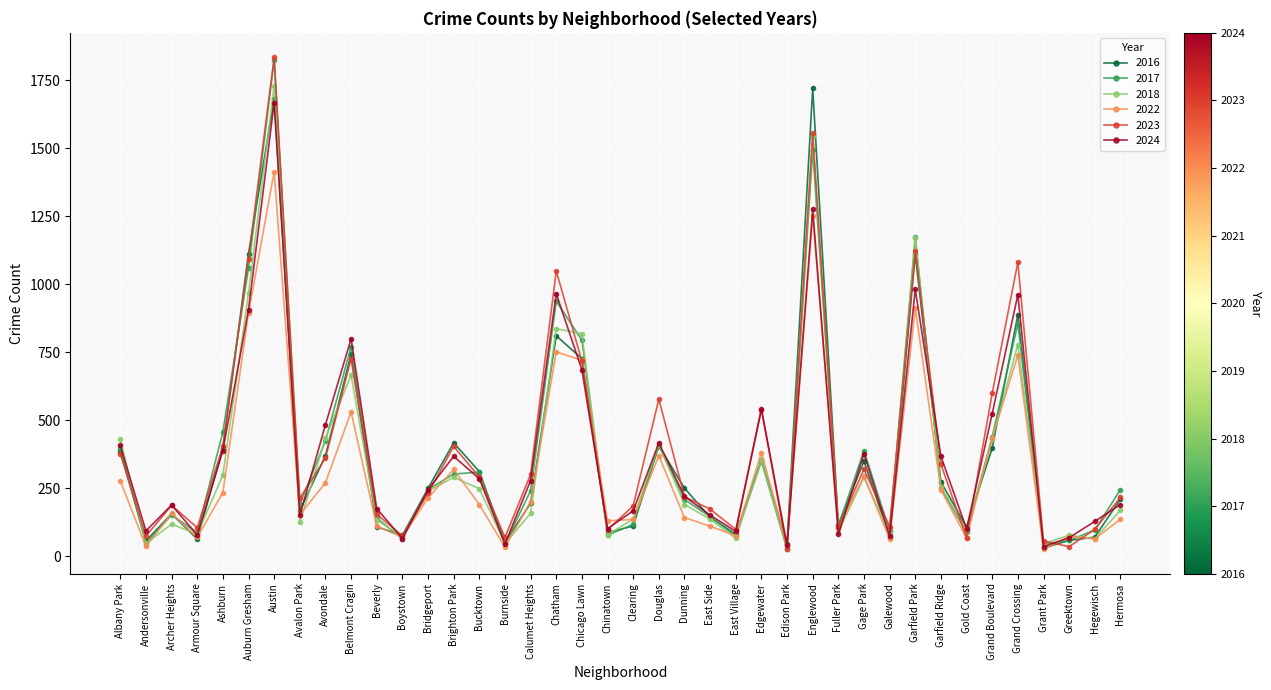

What is the sum of all 2018 values?

14220